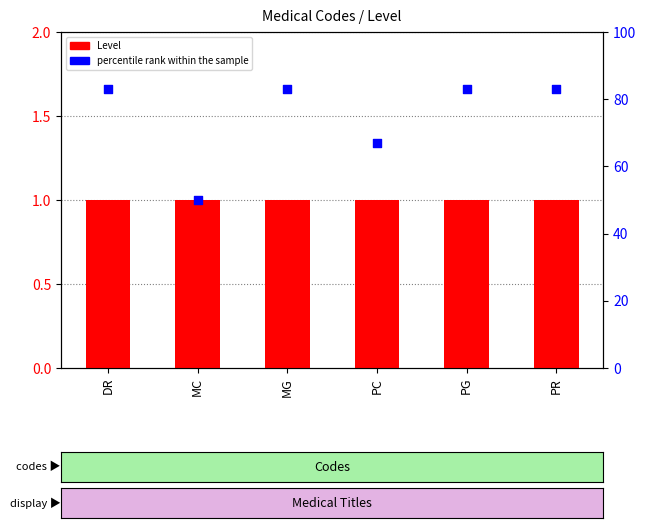

Which series reaches the minimum Y coordinate?

Level